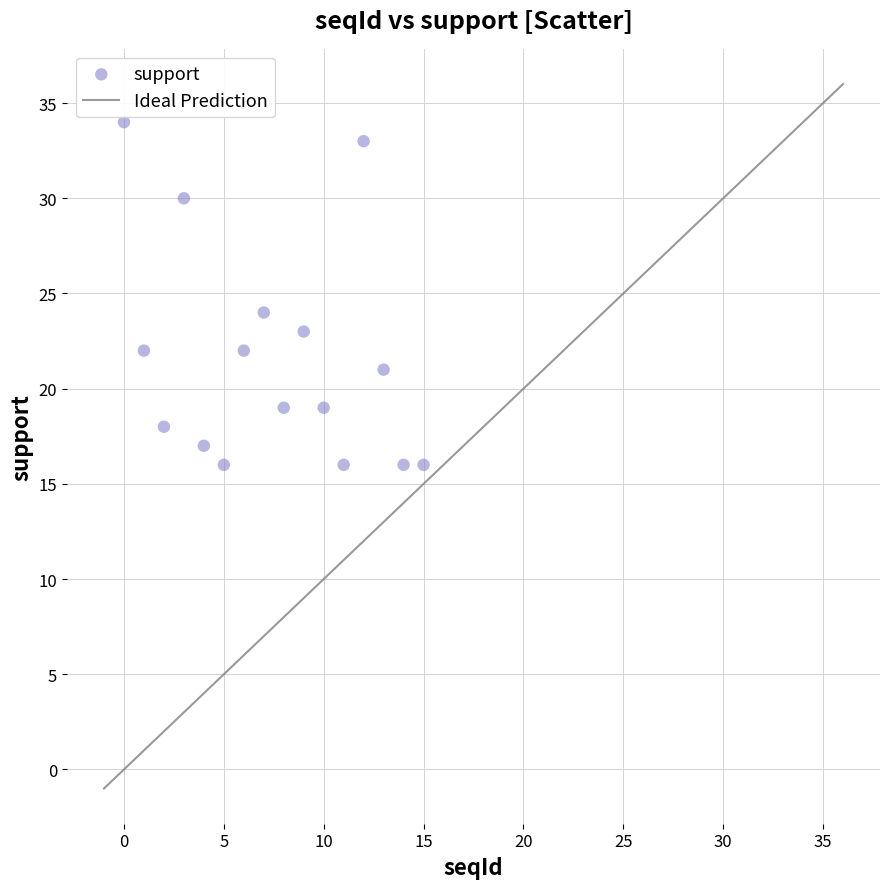

What Y value in the scatter plot is closest to 25?

24